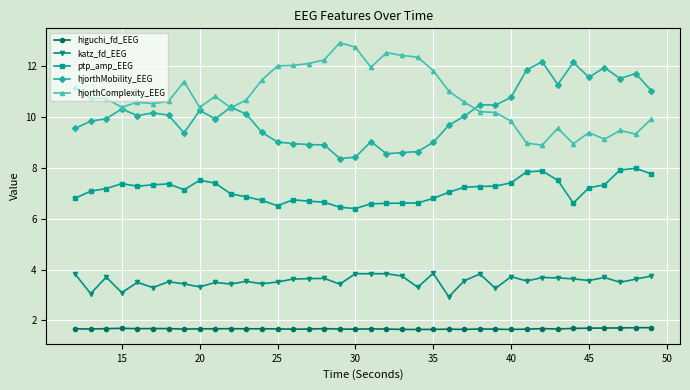

True or false: katz_fd_EEG and ptp_amp_EEG intersect in this chart.

False